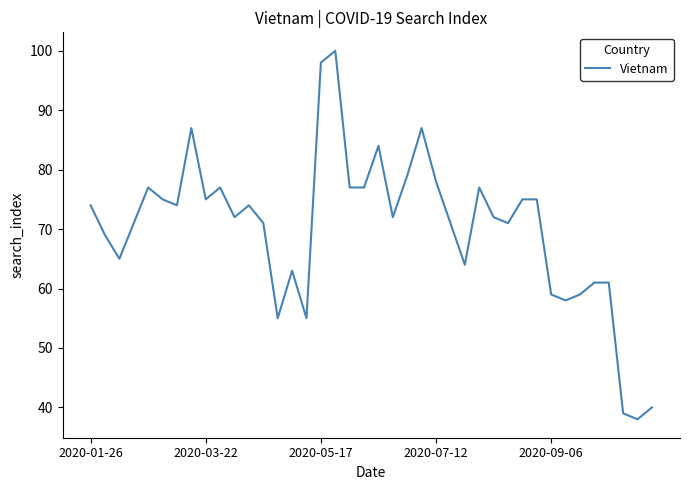

What is the maximum value shown in the chart?

100